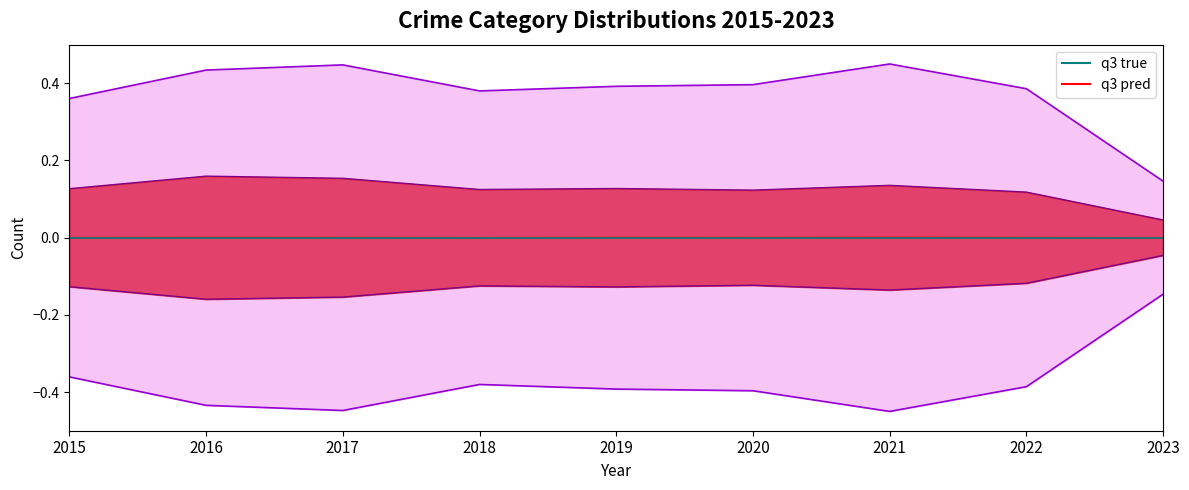

True or false: q3 true and q3 true upper intersect in this chart.

False